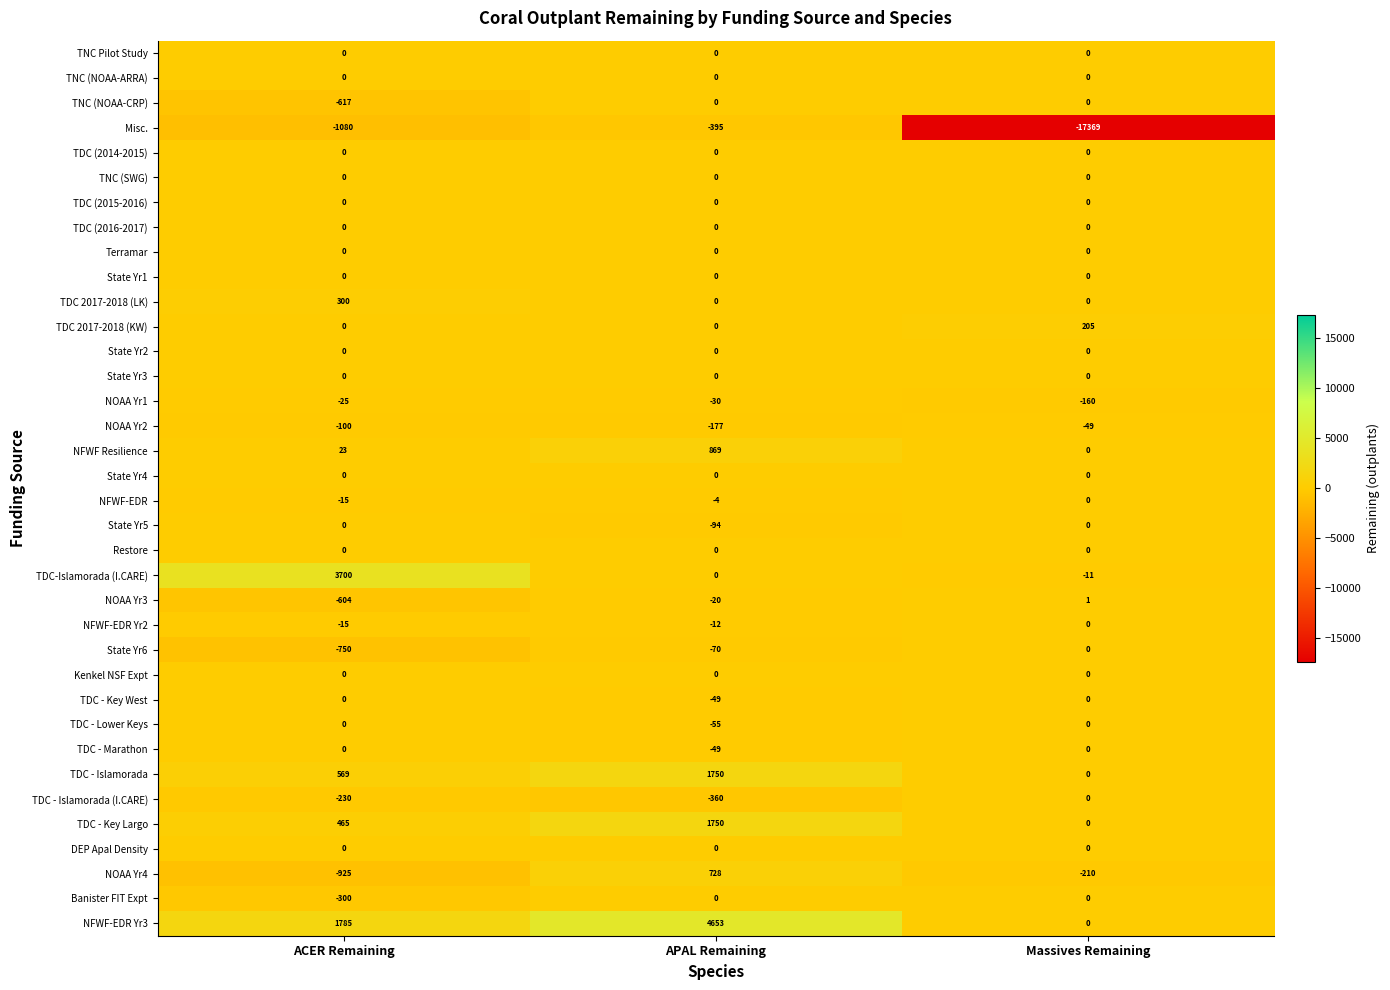

At which label is NFWF Resilience closest to 434?

ACER Remaining